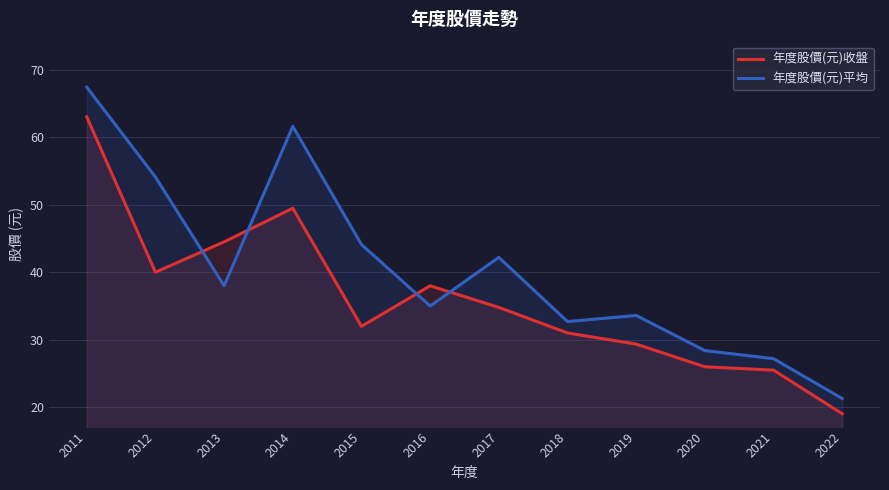

Rank the series at 2020 from lowest to highest value.

年度股價(元)收盤, 年度股價(元)平均